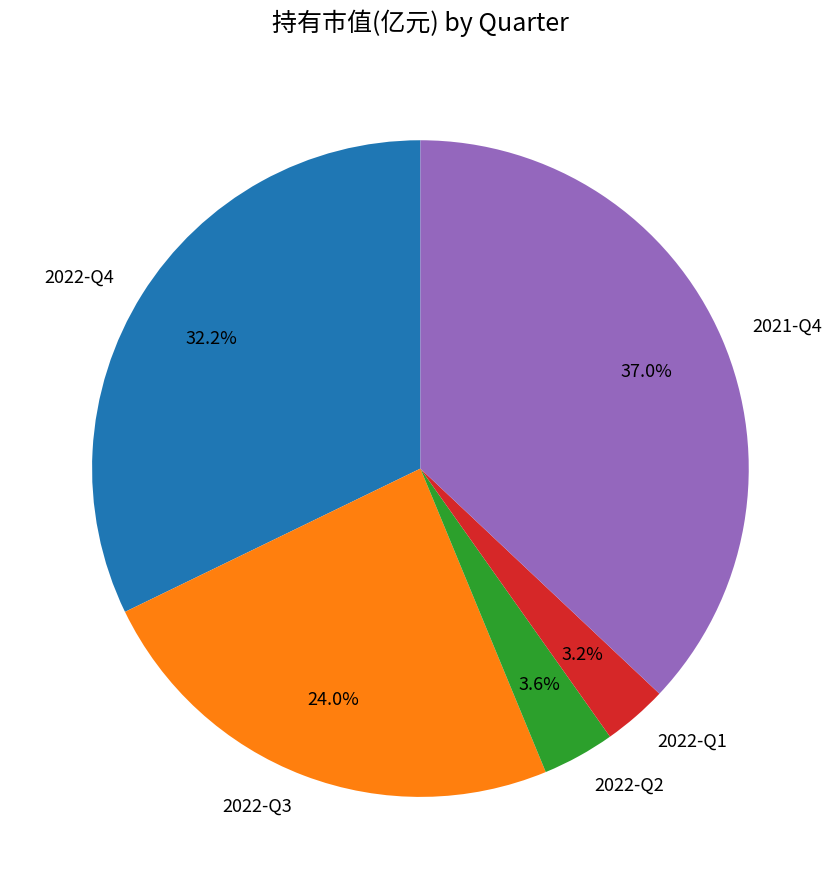

Is there a majority slice in this chart?

No